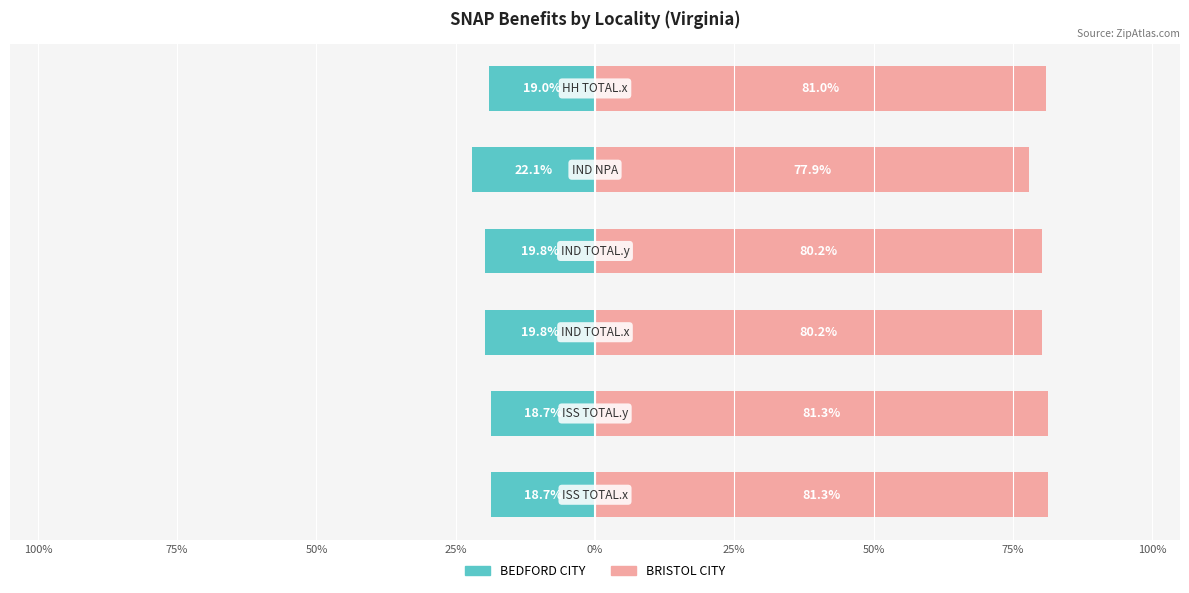

What is the lowest value of the BEDFORD CITY series?

-22.1